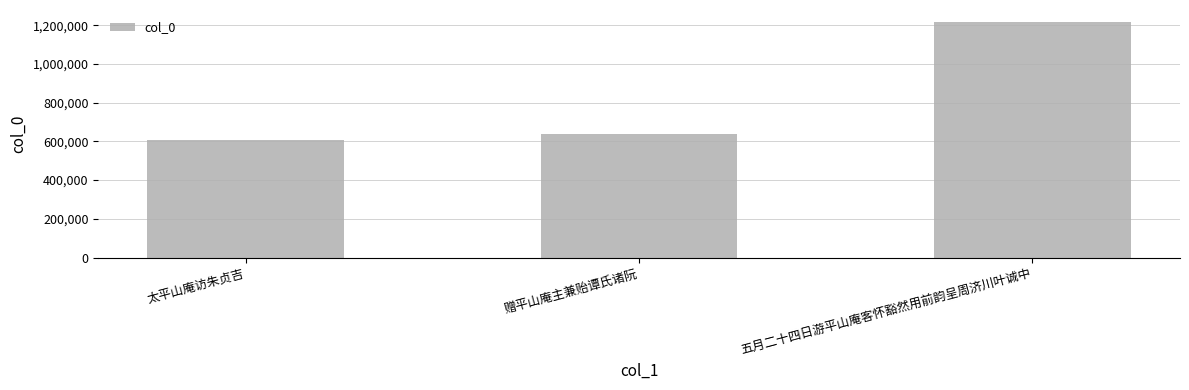

Which label corresponds to the largest value in the chart?

五月二十四日游平山庵客怀豁然用前韵呈周济川叶诚中